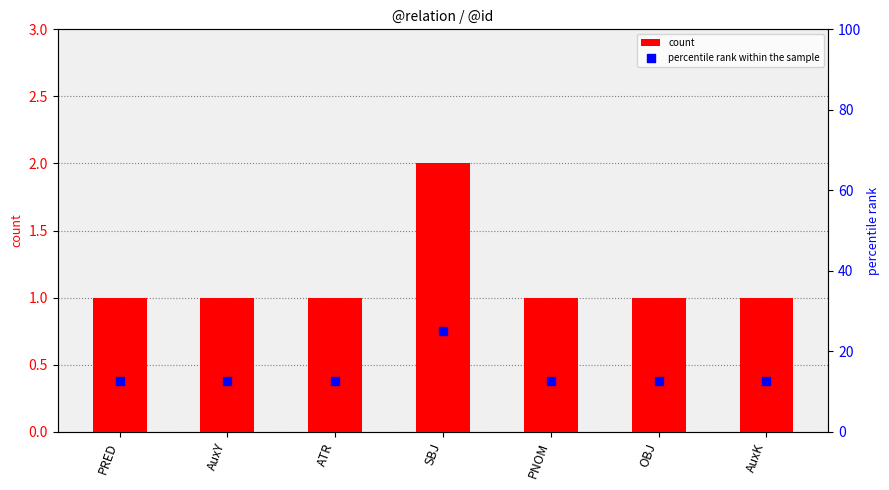

At which category is the sum across all series the highest?

SBJ